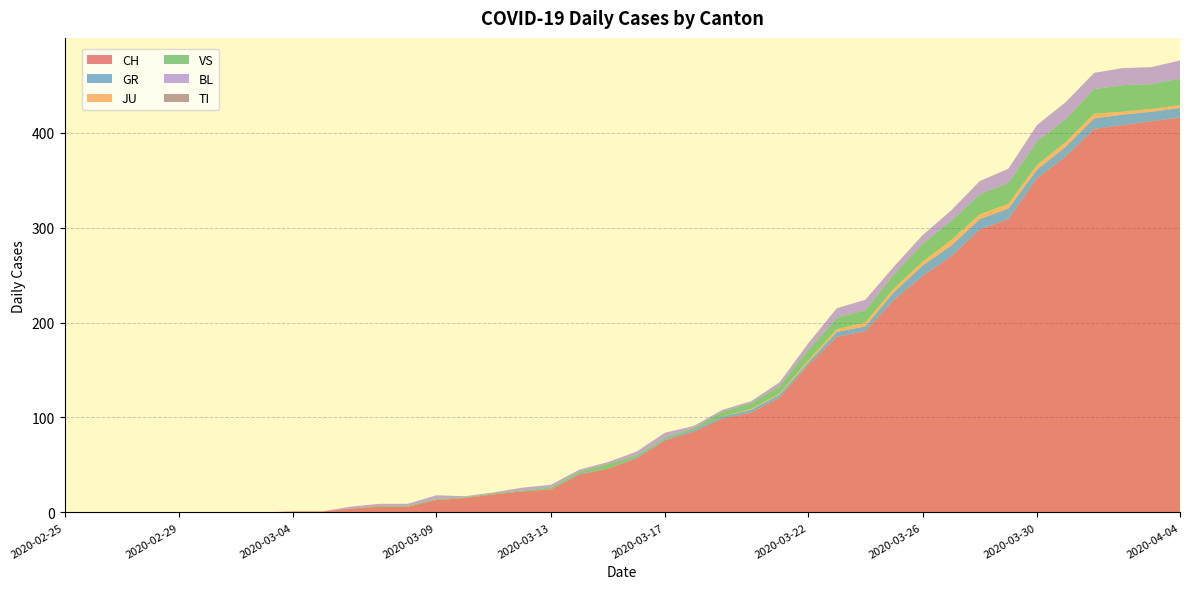

Reading right to left, extract all data points from this chart.

CH: 2020-04-04=416	2020-04-03=412	2020-04-02=408	2020-04-01=404	2020-03-31=375	2020-03-30=352	2020-03-29=309	2020-03-28=298	2020-03-27=270	2020-03-26=249	2020-03-25=224	2020-03-24=191	2020-03-23=185	2020-03-22=155	2020-03-21=121	2020-03-20=105	2020-03-19=99	2020-03-18=85	2020-03-17=76	2020-03-16=57	2020-03-15=46	2020-03-14=40	2020-03-13=24	2020-03-12=22	2020-03-11=19	2020-03-10=15	2020-03-09=13	2020-03-08=6	2020-03-07=6	2020-03-06=4	2020-03-05=1	2020-03-04=1	2020-03-03=0	2020-03-02=0	2020-03-01=0	2020-02-29=0	2020-02-28=0	2020-02-27=0	2020-02-26=0	2020-02-25=0
GR: 2020-04-04=10	2020-04-03=10	2020-04-02=11	2020-04-01=11	2020-03-31=10	2020-03-30=9	2020-03-29=11	2020-03-28=11	2020-03-27=11	2020-03-26=11	2020-03-25=8	2020-03-24=5	2020-03-23=5	2020-03-22=3	2020-03-21=3	2020-03-20=3	2020-03-19=2	2020-03-18=2	2020-03-17=1	2020-03-16=1	2020-03-15=0	2020-03-14=1	2020-03-13=0	2020-03-12=0	2020-03-11=0	2020-03-10=0	2020-03-09=0	2020-03-08=0	2020-03-07=0	2020-03-06=0	2020-03-05=0	2020-03-04=0	2020-03-03=0	2020-03-02=0	2020-03-01=0	2020-02-29=0	2020-02-28=0	2020-02-27=0	2020-02-26=0	2020-02-25=0
JU: 2020-04-04=3	2020-04-03=3	2020-04-02=3	2020-04-01=5	2020-03-31=5	2020-03-30=5	2020-03-29=5	2020-03-28=5	2020-03-27=6	2020-03-26=4	2020-03-25=4	2020-03-24=4	2020-03-23=3	2020-03-22=2	2020-03-21=1	2020-03-20=1	2020-03-19=0	2020-03-18=0	2020-03-17=0	2020-03-16=0	2020-03-15=0	2020-03-14=0	2020-03-13=0	2020-03-12=0	2020-03-11=0	2020-03-10=0	2020-03-09=0	2020-03-08=0	2020-03-07=0	2020-03-06=0	2020-03-05=0	2020-03-04=0	2020-03-03=0	2020-03-02=0	2020-03-01=0	2020-02-29=0	2020-02-28=0	2020-02-27=0	2020-02-26=0	2020-02-25=0
VS: 2020-04-04=28	2020-04-03=26	2020-04-02=28	2020-04-01=26	2020-03-31=24	2020-03-30=25	2020-03-29=22	2020-03-28=21	2020-03-27=20	2020-03-26=19	2020-03-25=15	2020-03-24=13	2020-03-23=12	2020-03-22=11	2020-03-21=8	2020-03-20=6	2020-03-19=5	2020-03-18=2	2020-03-17=2	2020-03-16=2	2020-03-15=5	2020-03-14=2	2020-03-13=2	2020-03-12=1	2020-03-11=1	2020-03-10=1	2020-03-09=1	2020-03-08=1	2020-03-07=1	2020-03-06=0	2020-03-05=0	2020-03-04=0	2020-03-03=0	2020-03-02=0	2020-03-01=0	2020-02-29=0	2020-02-28=0	2020-02-27=0	2020-02-26=0	2020-02-25=0
BL: 2020-04-04=19	2020-04-03=18	2020-04-02=18	2020-04-01=17	2020-03-31=18	2020-03-30=17	2020-03-29=15	2020-03-28=14	2020-03-27=11	2020-03-26=9	2020-03-25=8	2020-03-24=11	2020-03-23=10	2020-03-22=7	2020-03-21=4	2020-03-20=2	2020-03-19=2	2020-03-18=2	2020-03-17=5	2020-03-16=4	2020-03-15=2	2020-03-14=2	2020-03-13=3	2020-03-12=3	2020-03-11=1	2020-03-10=1	2020-03-09=4	2020-03-08=2	2020-03-07=2	2020-03-06=2	2020-03-05=0	2020-03-04=0	2020-03-03=0	2020-03-02=0	2020-03-01=0	2020-02-29=0	2020-02-28=0	2020-02-27=0	2020-02-26=0	2020-02-25=0
TI: 2020-04-04=0	2020-04-03=0	2020-04-02=0	2020-04-01=0	2020-03-31=0	2020-03-30=0	2020-03-29=0	2020-03-28=0	2020-03-27=0	2020-03-26=0	2020-03-25=0	2020-03-24=0	2020-03-23=0	2020-03-22=0	2020-03-21=0	2020-03-20=0	2020-03-19=0	2020-03-18=0	2020-03-17=0	2020-03-16=0	2020-03-15=0	2020-03-14=0	2020-03-13=0	2020-03-12=0	2020-03-11=0	2020-03-10=0	2020-03-09=0	2020-03-08=0	2020-03-07=0	2020-03-06=0	2020-03-05=0	2020-03-04=0	2020-03-03=0	2020-03-02=0	2020-03-01=0	2020-02-29=0	2020-02-28=0	2020-02-27=0	2020-02-26=0	2020-02-25=0